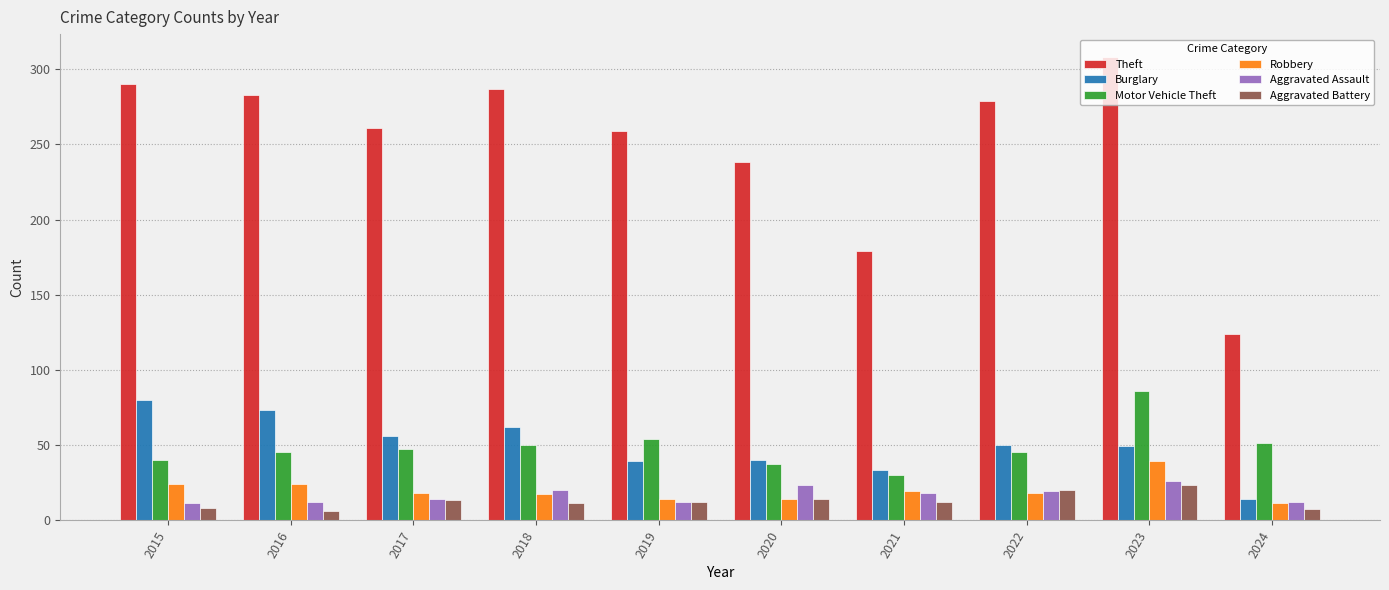

What are all the series names shown in the legend?

Theft, Burglary, Motor Vehicle Theft, Robbery, Aggravated Assault, Aggravated Battery